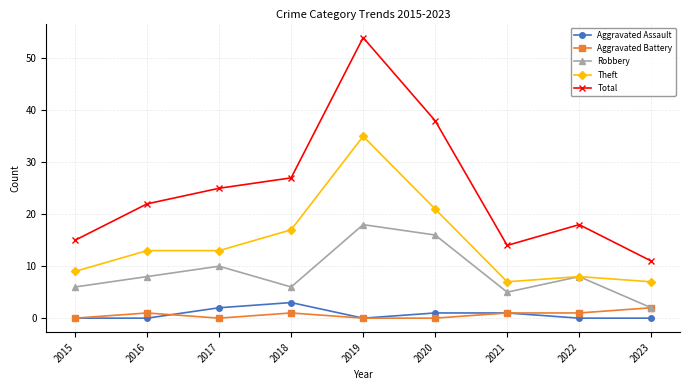

In Robbery, how many points are lower than both neighbors (excluding endpoints)?

2